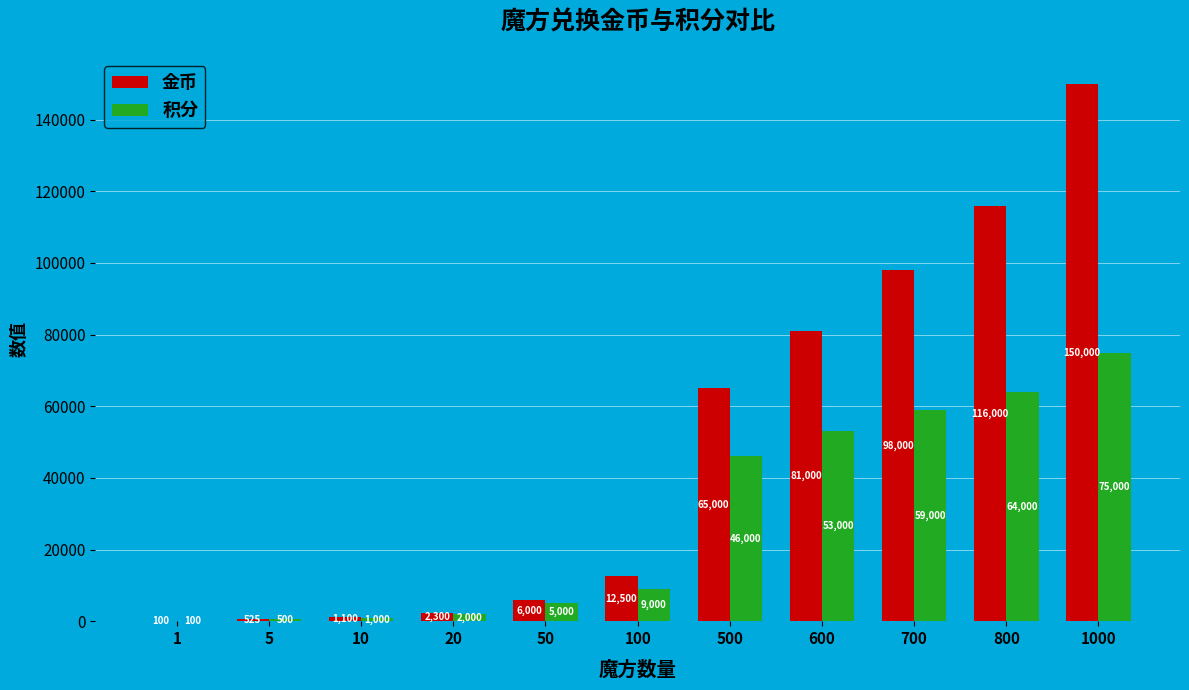

The 积分 series shows 2000 at 20. True or false?

True